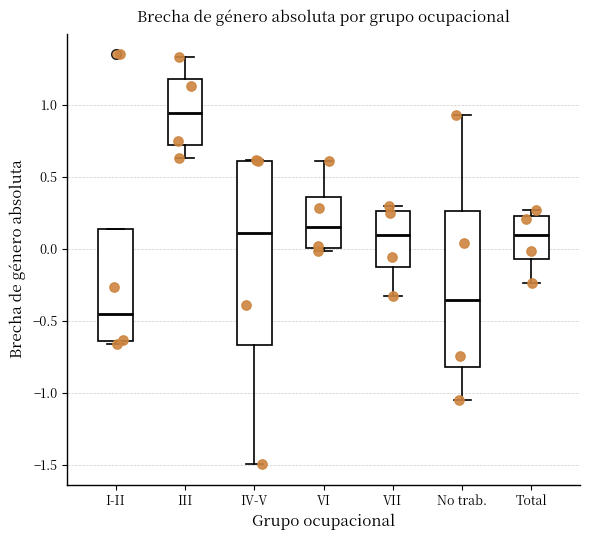

Reading left to right, read every box against the y-axis: the position of its median line, the range the box covers, and the ends of its whiskers. The values are not printed on the chart, so give them approximately, as read against the axis.

I-II: median -0.45, box -0.65 to 0.15, whiskers -0.65 (just below the box's lower edge) to 0.15
III: median 0.95, box 0.70 to 1.20, whiskers 0.65 to 1.35
IV-V: median 0.10, box -0.65 to 0.60, whiskers -1.50 to 0.60
VI: median 0.15, box 0.00 to 0.35, whiskers 0.00 (just below the box's lower edge) to 0.60
VII: median 0.10, box -0.10 to 0.25, whiskers -0.35 to 0.30
No trab.: median -0.35, box -0.80 to 0.25, whiskers -1.05 to 0.95
Total: median 0.10, box -0.05 to 0.25, whiskers -0.25 to 0.25 (just above the box's upper edge)